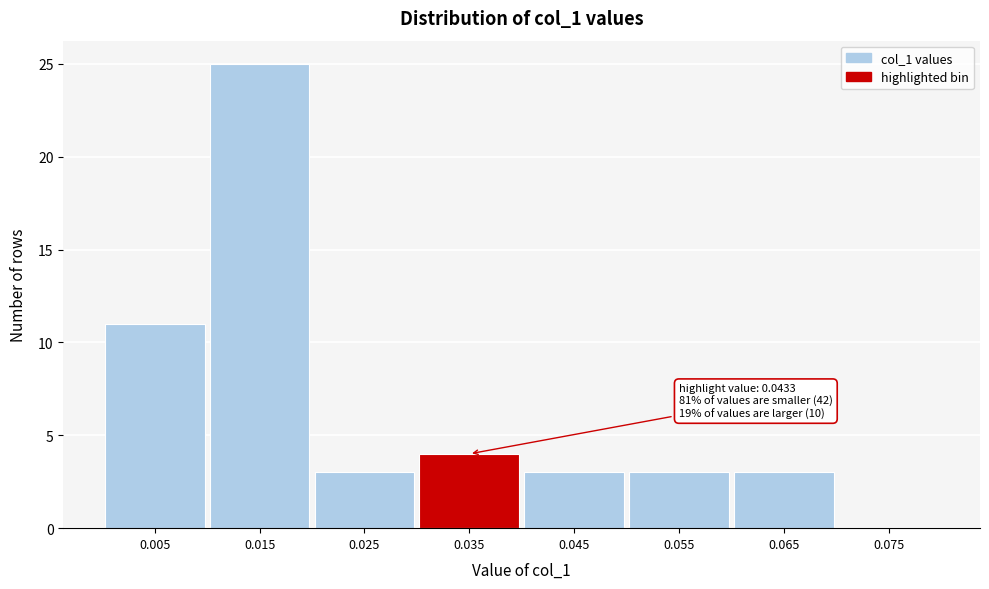

Reading left to right, what are all the values shown in this chart?

0.005=11	0.015=25	0.025=3	0.035=4	0.045=3	0.055=3	0.065=3	0.075=0